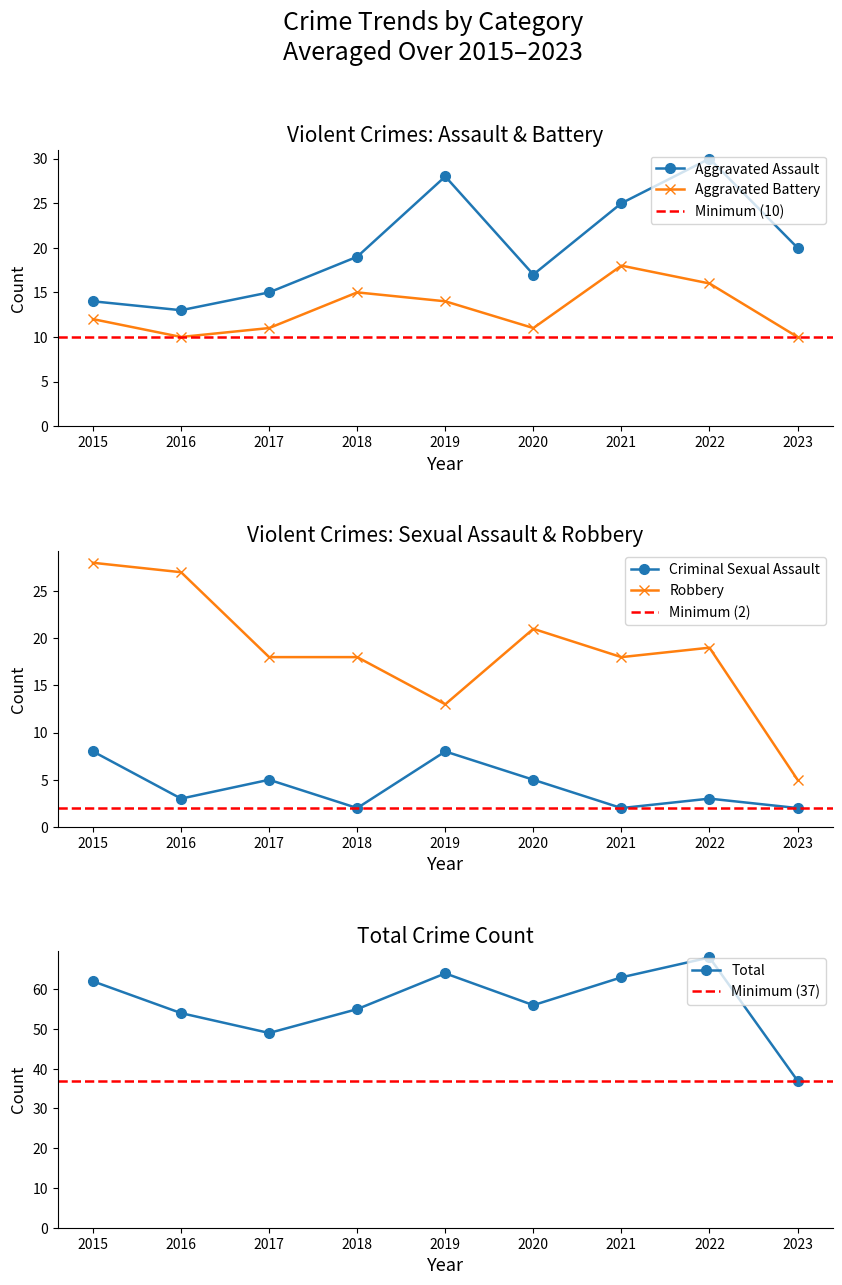

In Aggravated Assault, how many points are lower than both neighbors (excluding endpoints)?

2